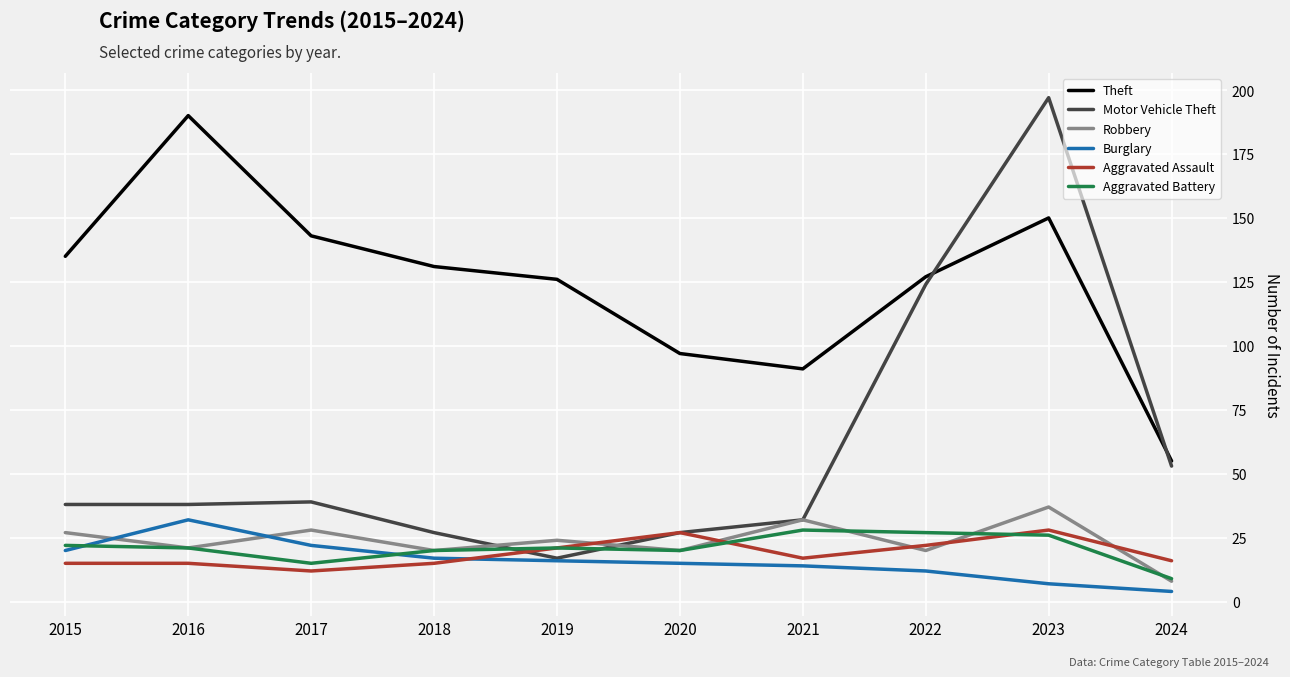

Where is the first local minimum for Aggravated Battery?

2017